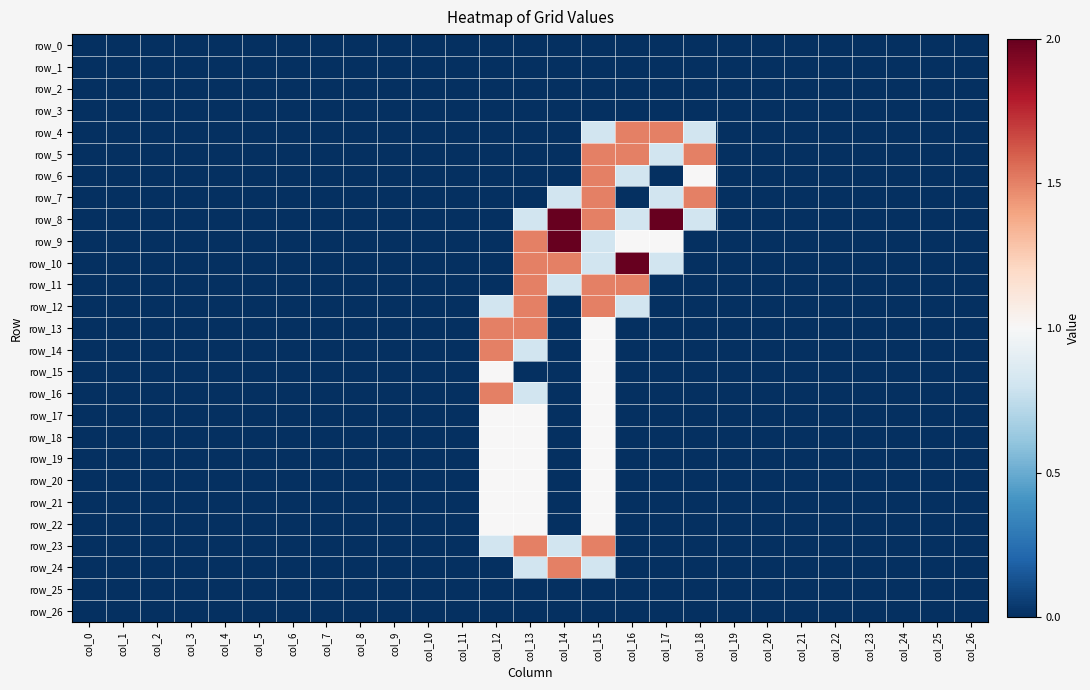

What is the maximum value shown in the chart?

2.0